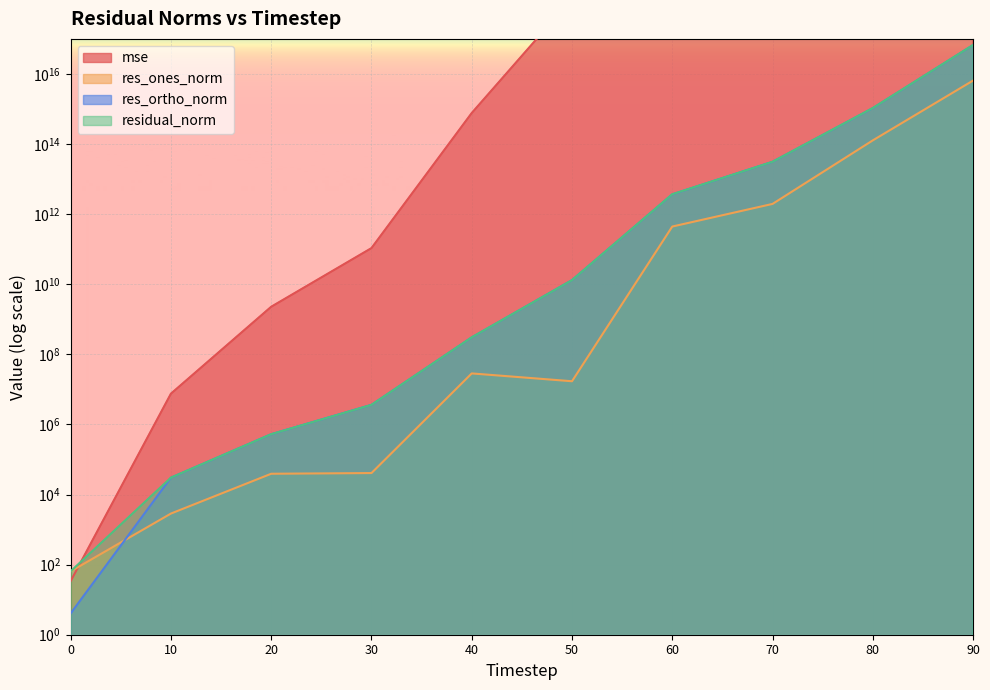

What is the total value across all series at 50?

1406743429069745920.0